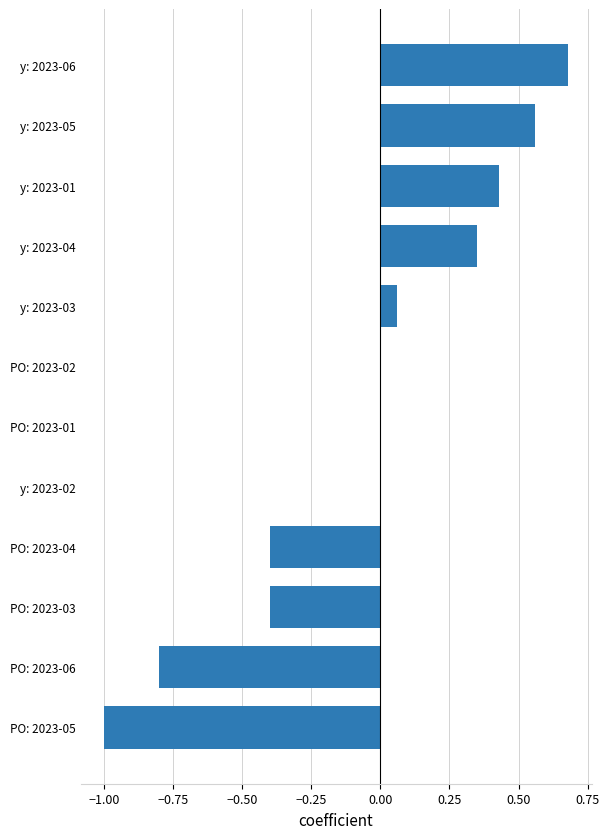

Which has a higher value, PO: 2023-05 or y: 2023-05?

y: 2023-05